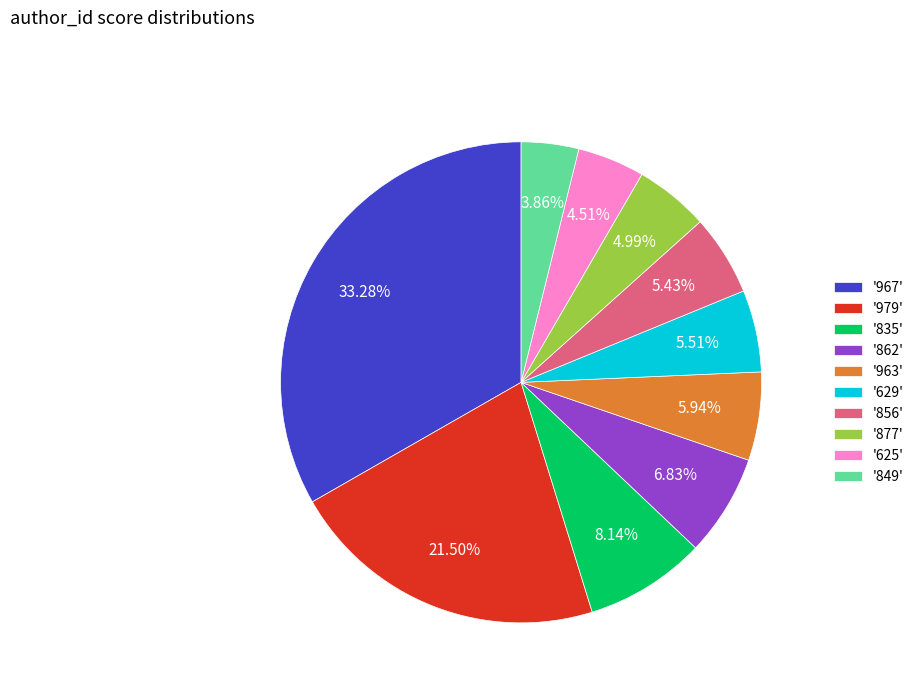

Between '979' and '856', which is larger?

'979'